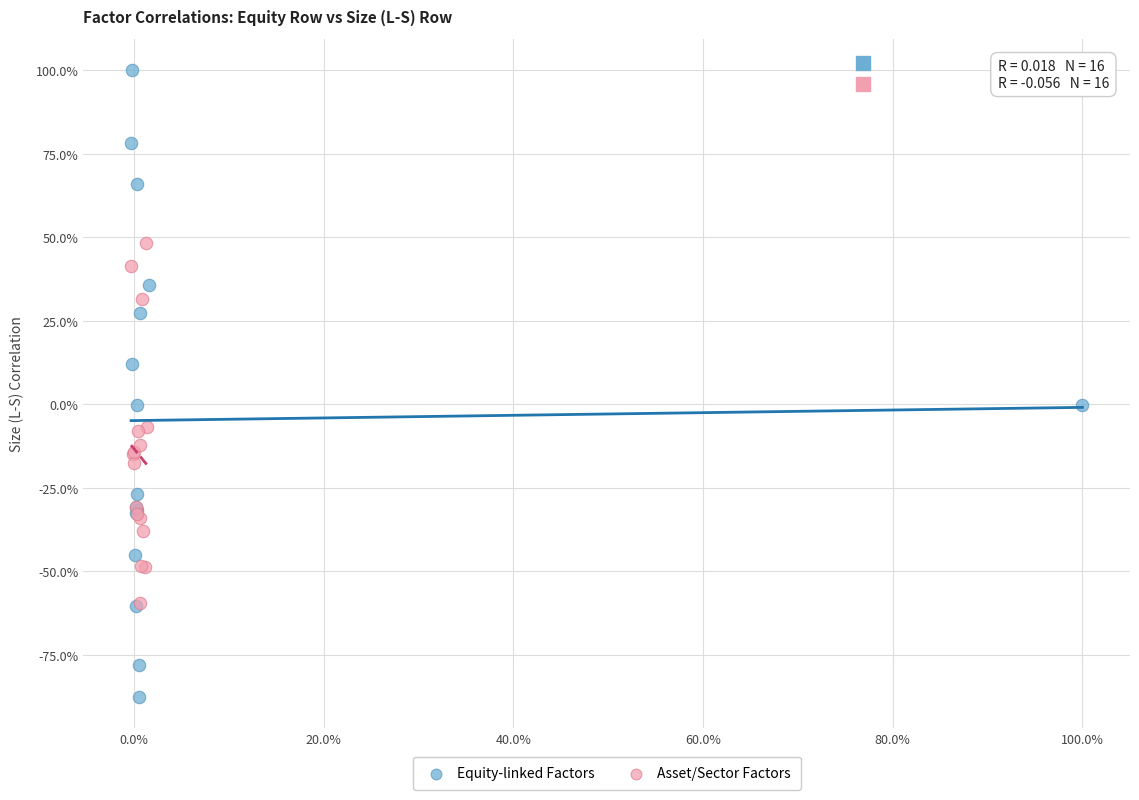

Which series contains the highest Y value?

Equity-linked Factors